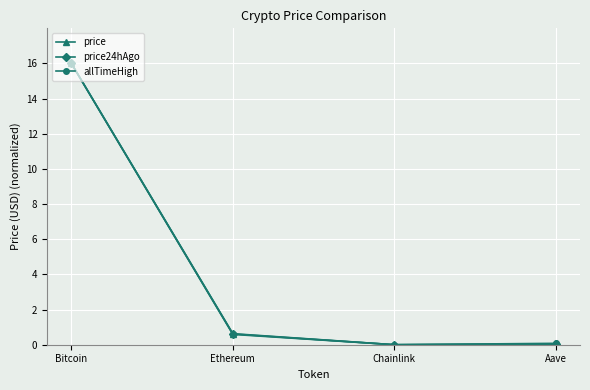

List the series in order of their overall mean, highest first.

allTimeHigh, price, price24hAgo